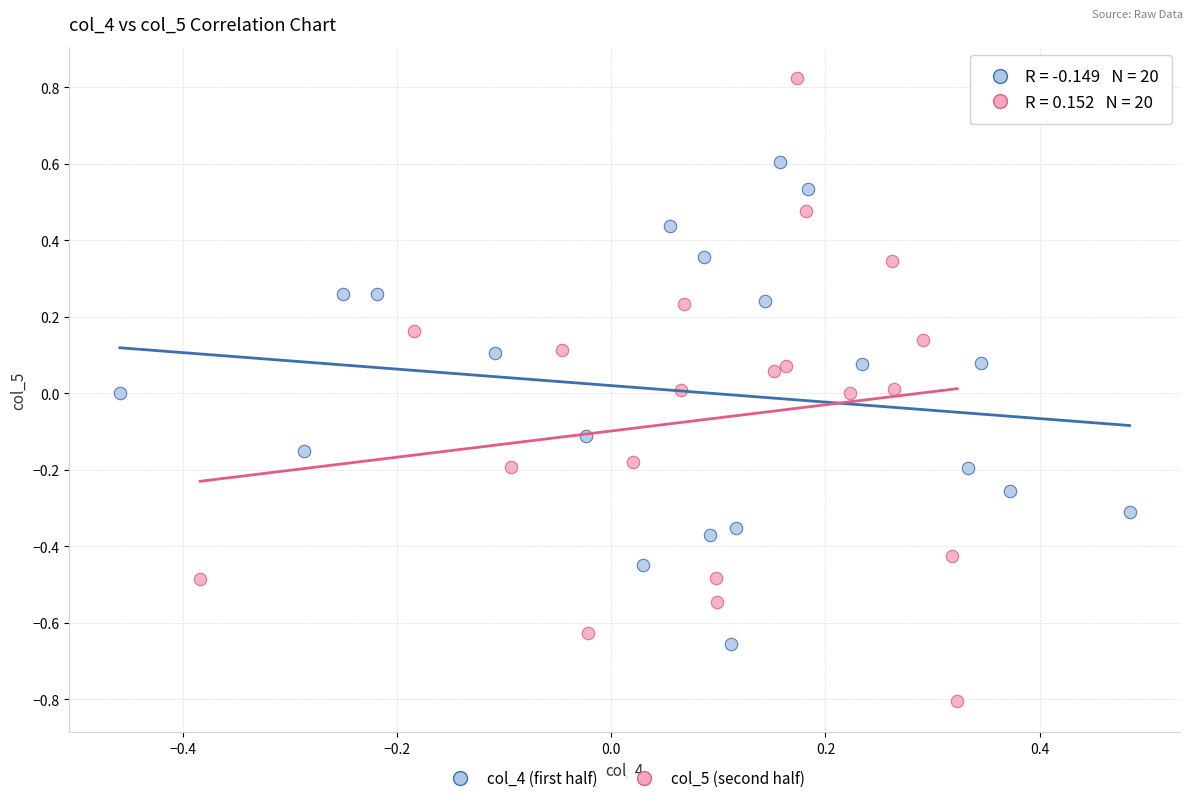

Which series contains the lowest Y value?

col_5 (second half)